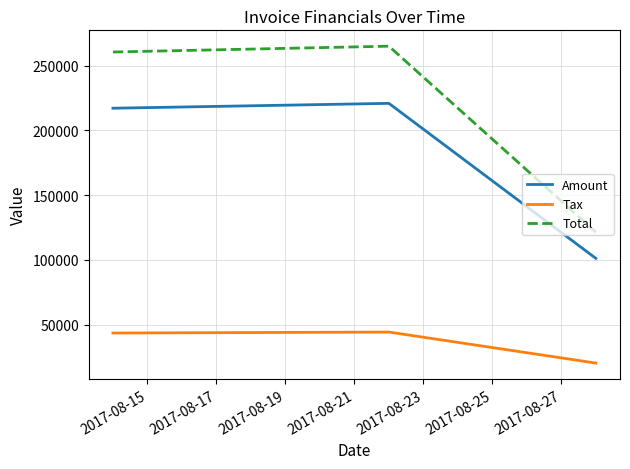

Which series has the largest range (max minus min)?

Total